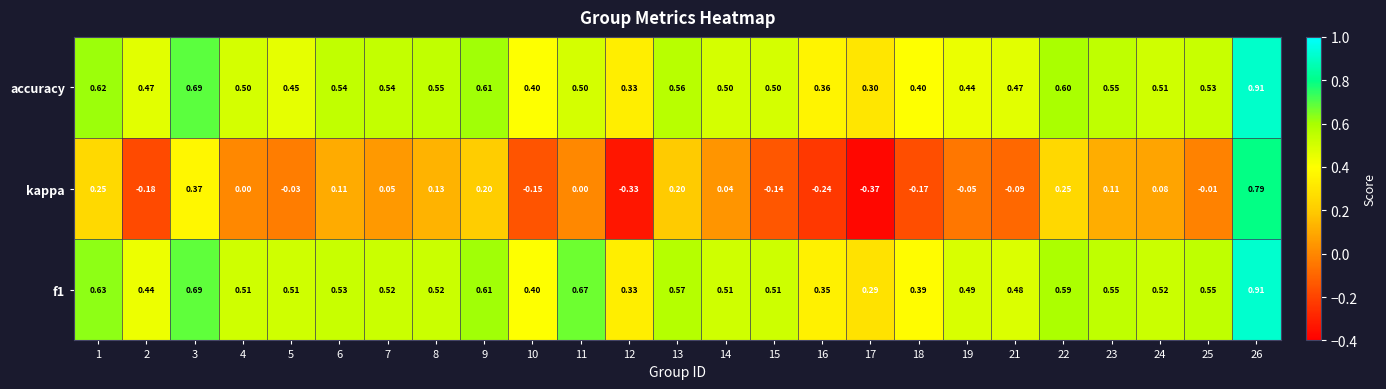

Which category has the highest value across all series?

26